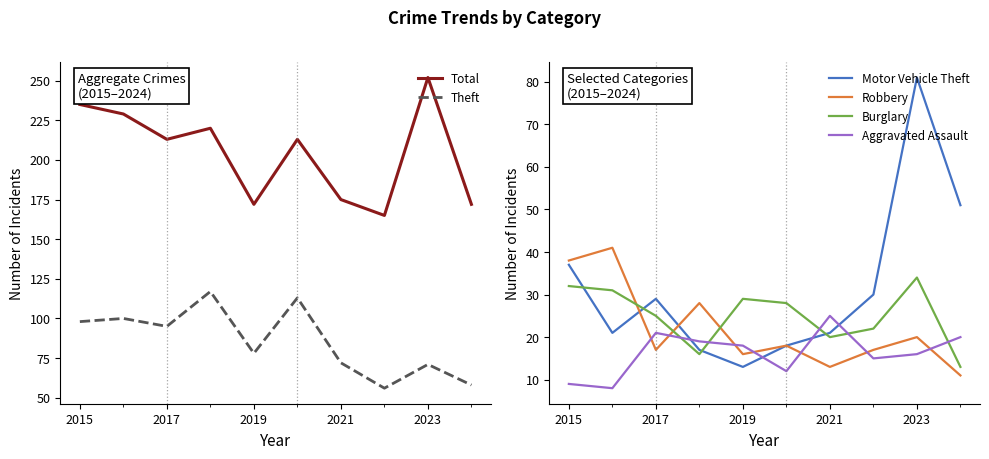

What is the lowest value of the Aggravated Assault series?

8